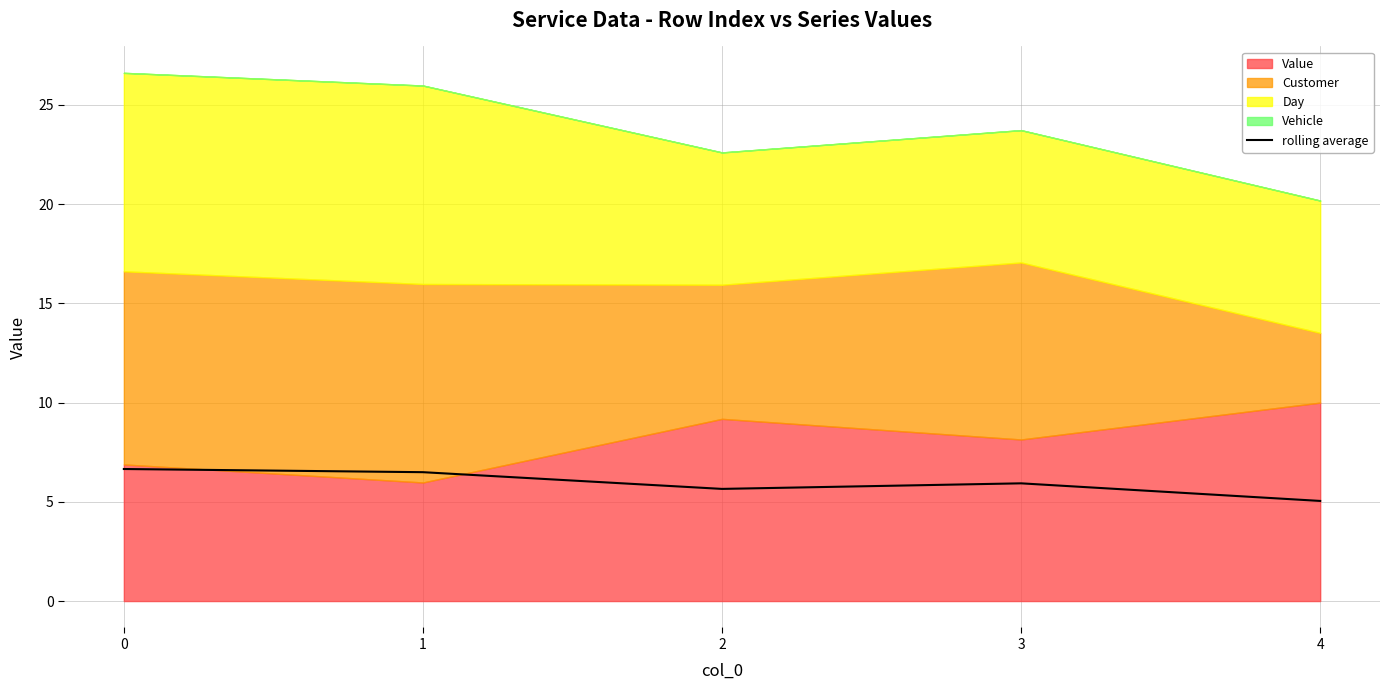

How many points are higher than both their immediate neighbors (excluding endpoints)?

1